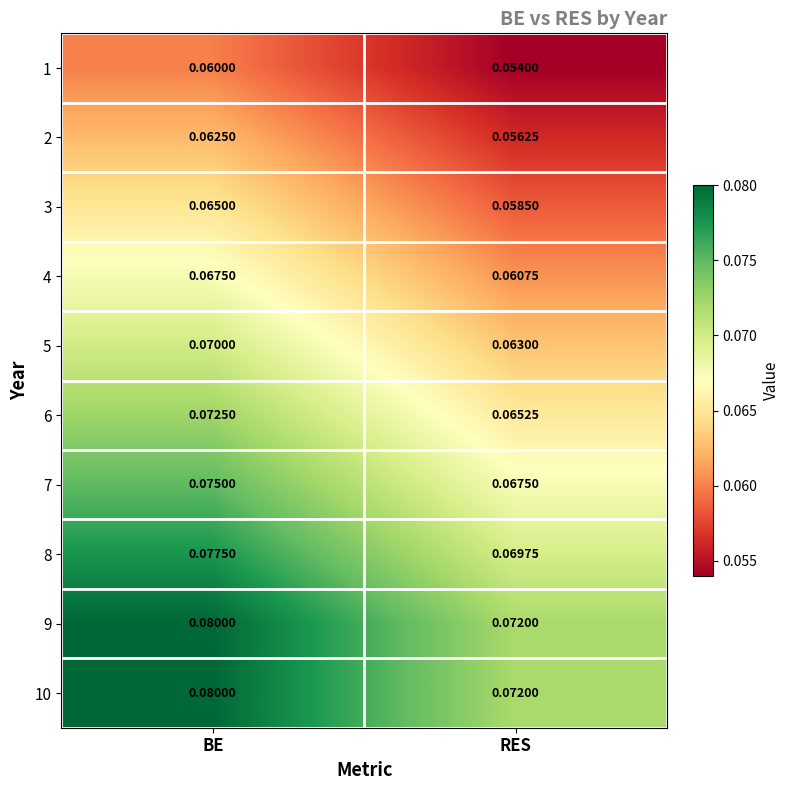

List the labels in order of 5 value, largest first.

BE, RES